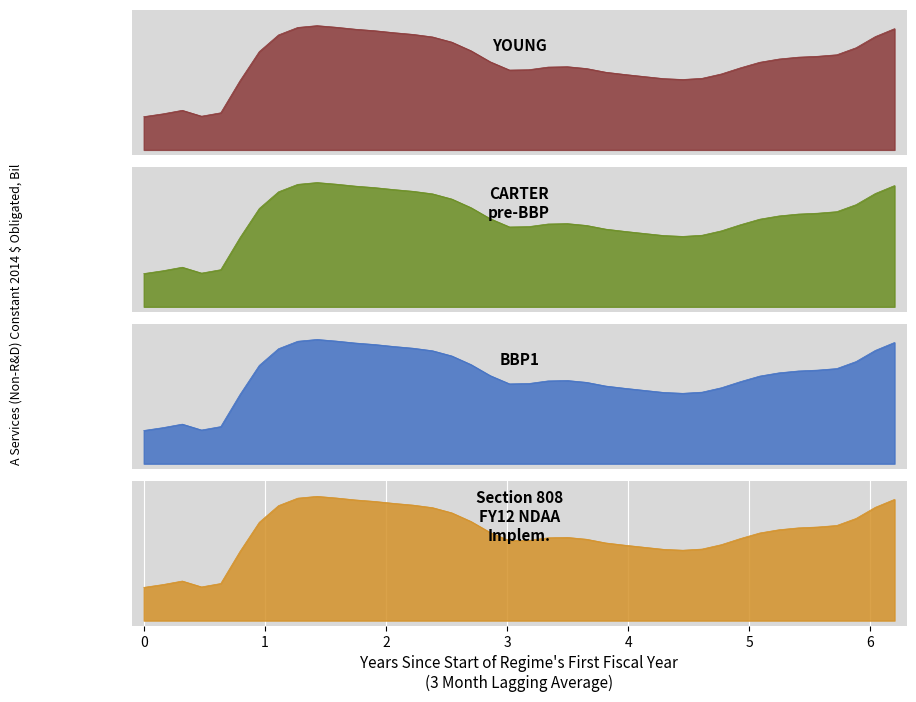

What is the ratio of the value at 0.34403124999999973 to the value at 0.07203124999999974?

1.2